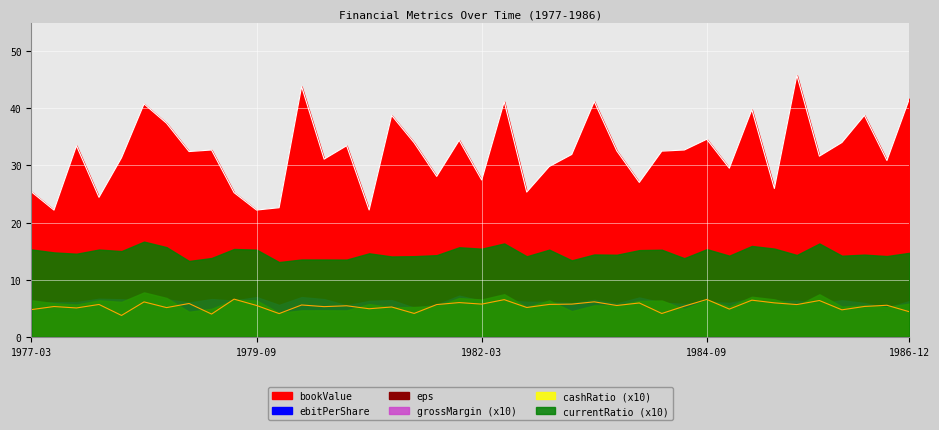

At 1980-12, list the series in order from smallest to largest.

cashRatio, grossMargin, currentRatio, eps, ebitPerShare, bookValue